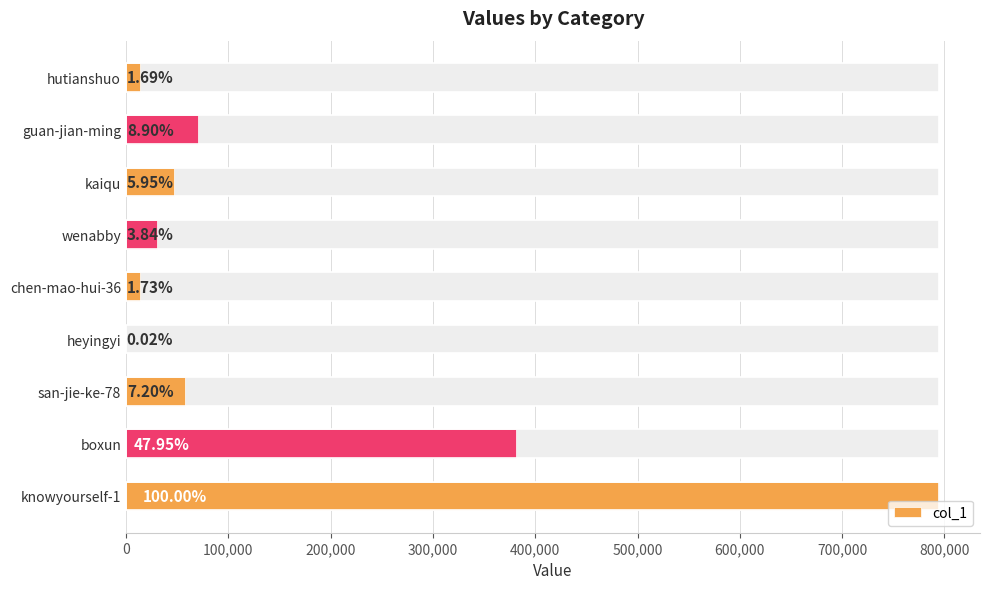

What is the greatest value displayed?

795014